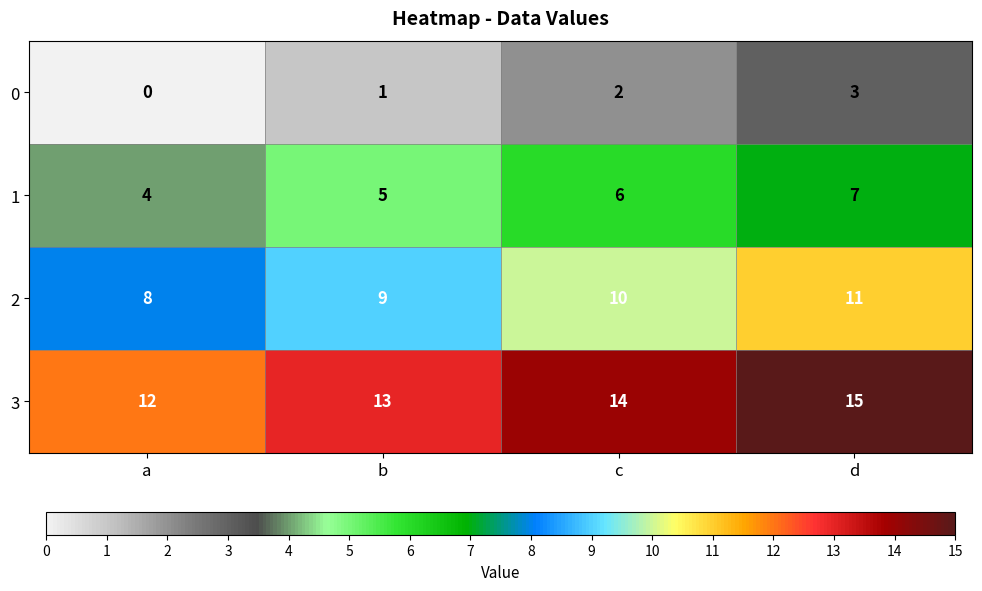

What is the spread (max minus min) of values at d?

12